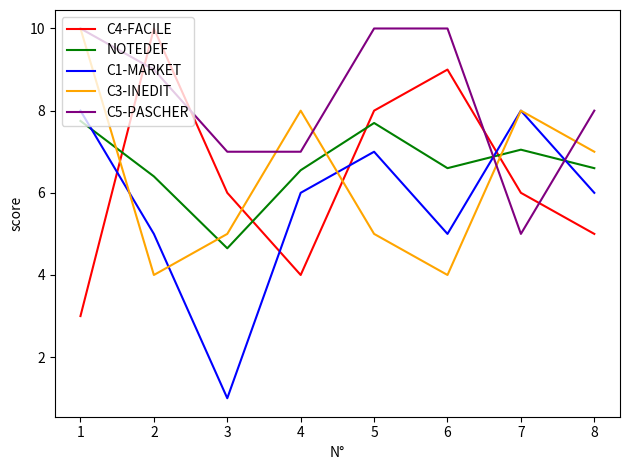

What is the minimum value for C5-PASCHER?

5.0